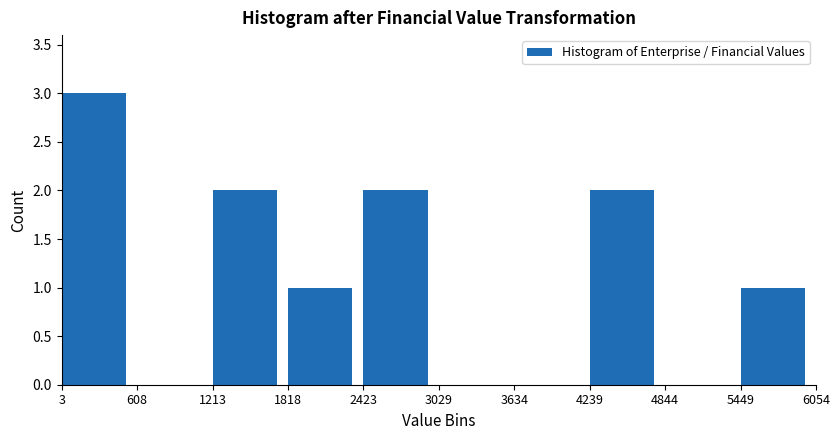

Reading left to right, transcribe this chart: for each bar, give the range it covers on the x-axis and its height. The values are not printed on the chart, so give them approximately, as read against the axis.

3 to 608: 3
608 to 1213: 0
1213 to 1818: 2
1818 to 2423: 1
2423 to 3029: 2
3029 to 3634: 0
3634 to 4239: 0
4239 to 4844: 2
4844 to 5449: 0
5449 to 6054: 1